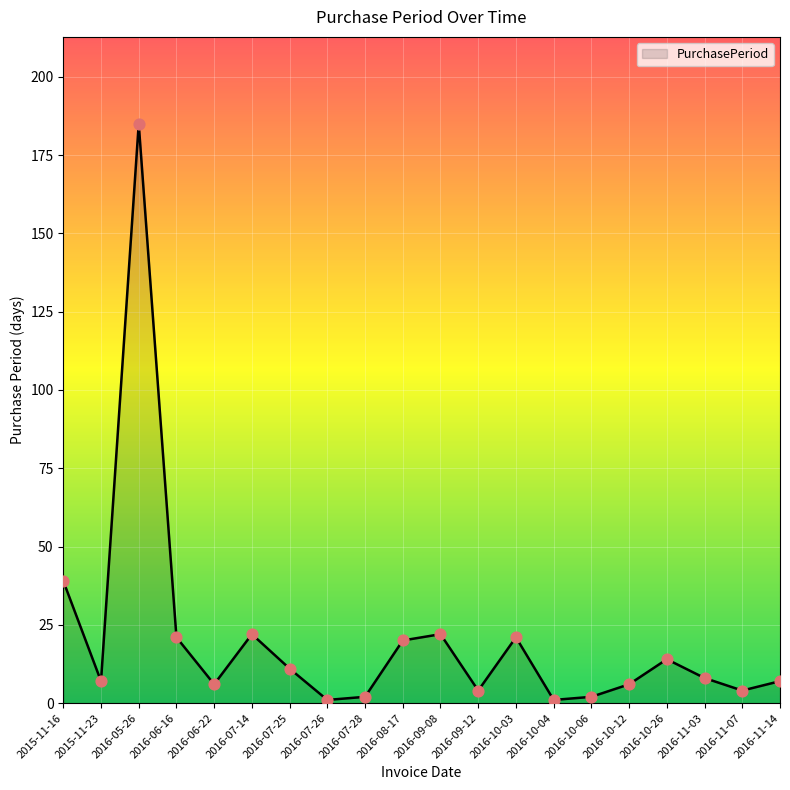

Which has a higher value, 2016-10-03 or 2016-09-12?

2016-10-03